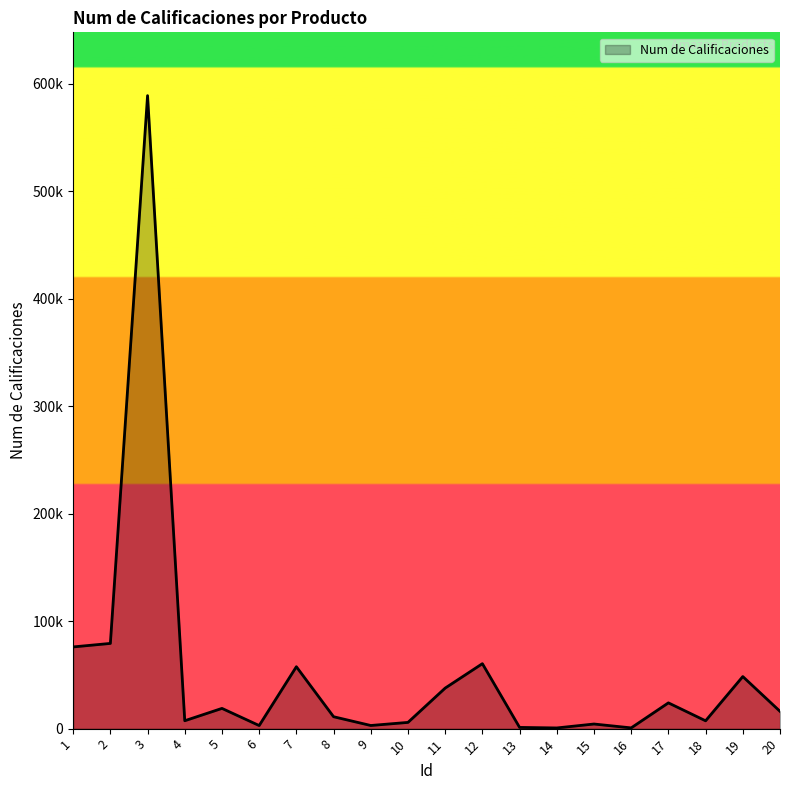

At which category does the data reach its first local valley?

4